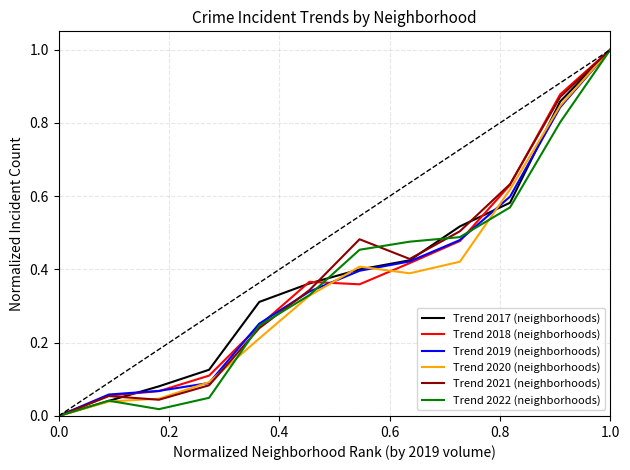

What is the highest value of the Trend 2017 (neighborhoods) series?

1.0